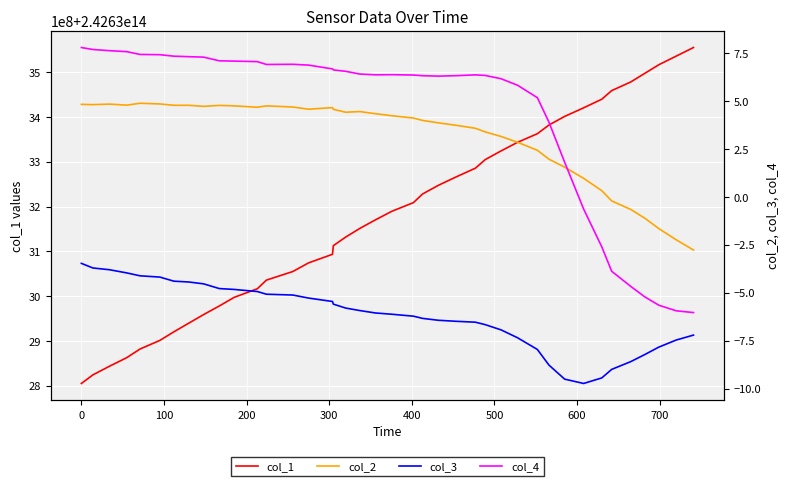

What is the smallest value displayed?

-9.7